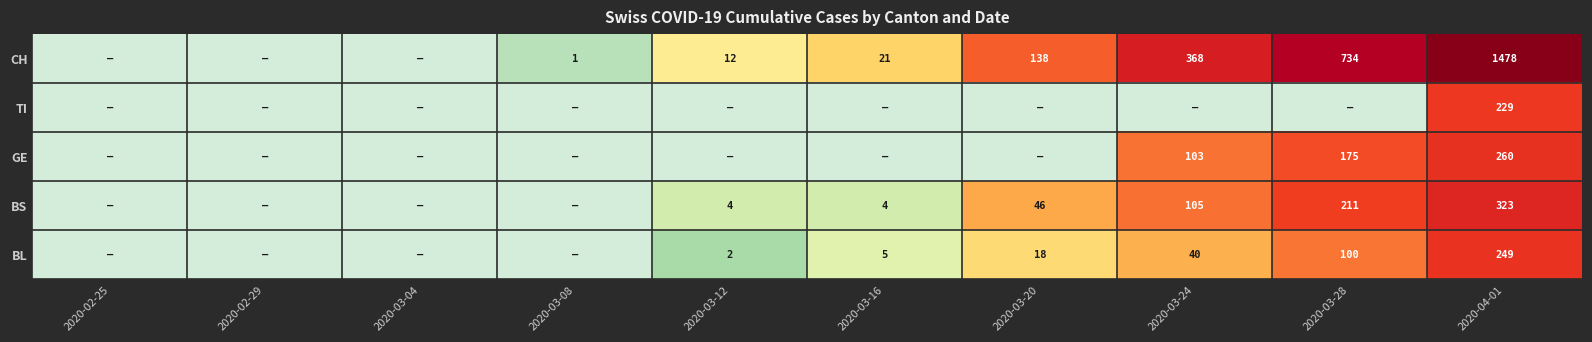

Which category has the highest value across all series?

2020-04-01